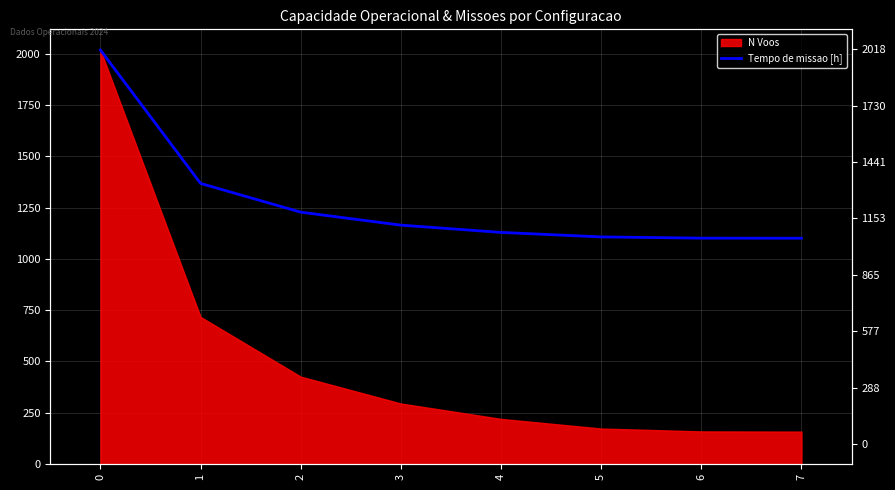

Rank the categories by value from lowest to highest.

7, 6, 5, 4, 3, 2, 1, 0